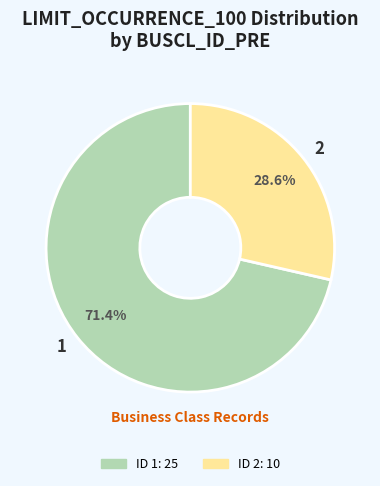

Count the number of slices in the pie.

2